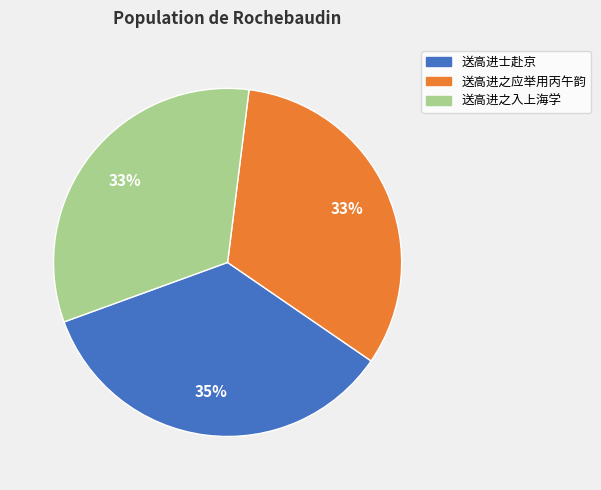

The 送高进士赴京 slice represents 35% of the pie. True or false?

True